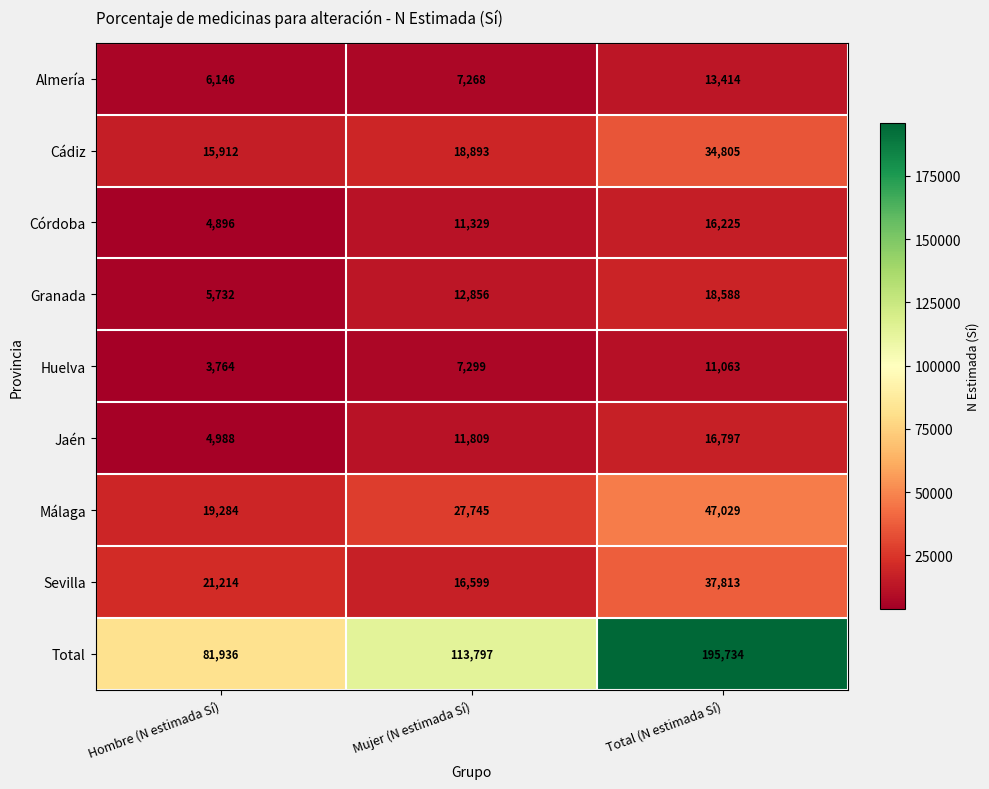

What is the average value of the Granada series?

12392